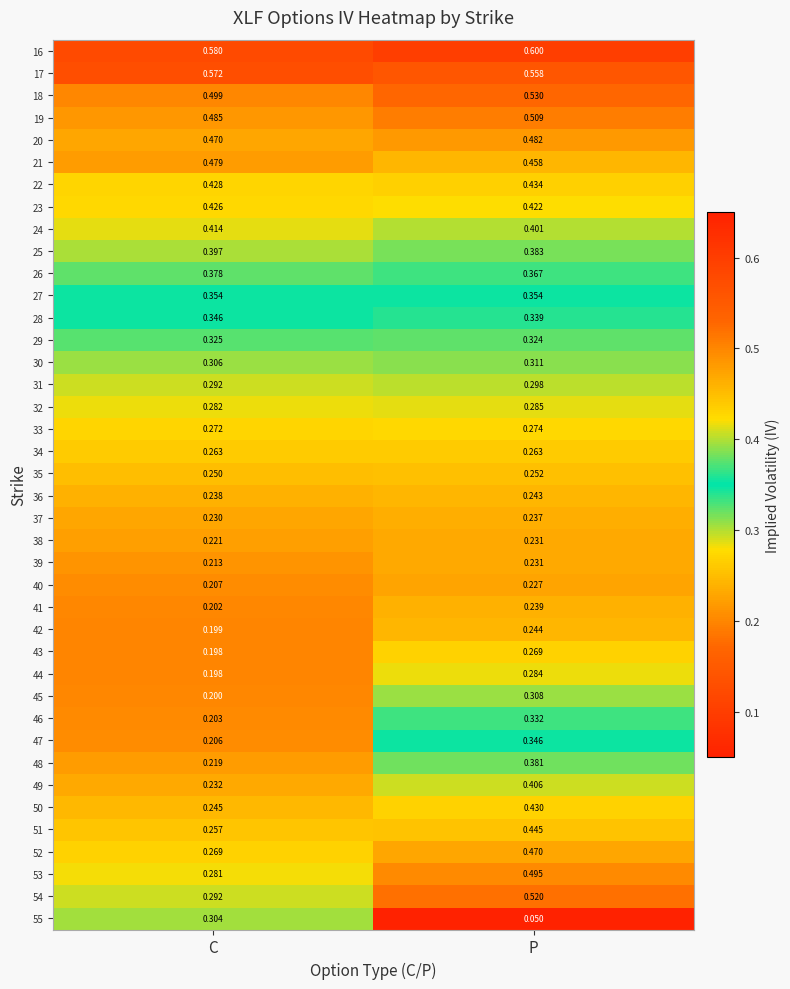

What is the total value across all series at P?

14.2